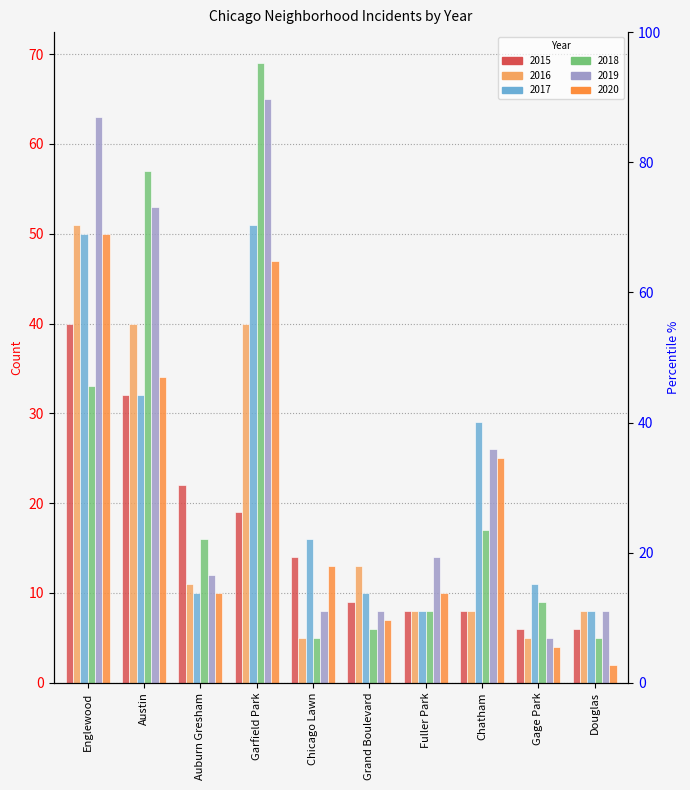

What is the minimum value for 2015?

6